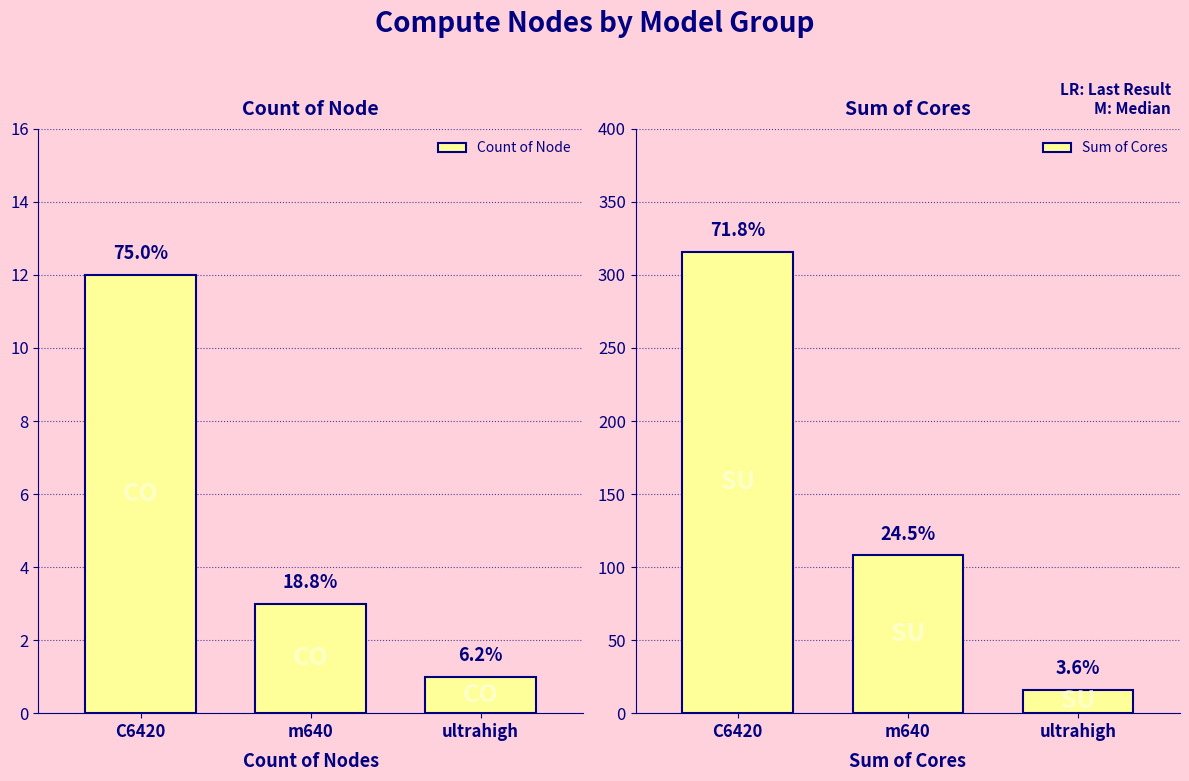

What is the minimum value for Sum of Cores?

16